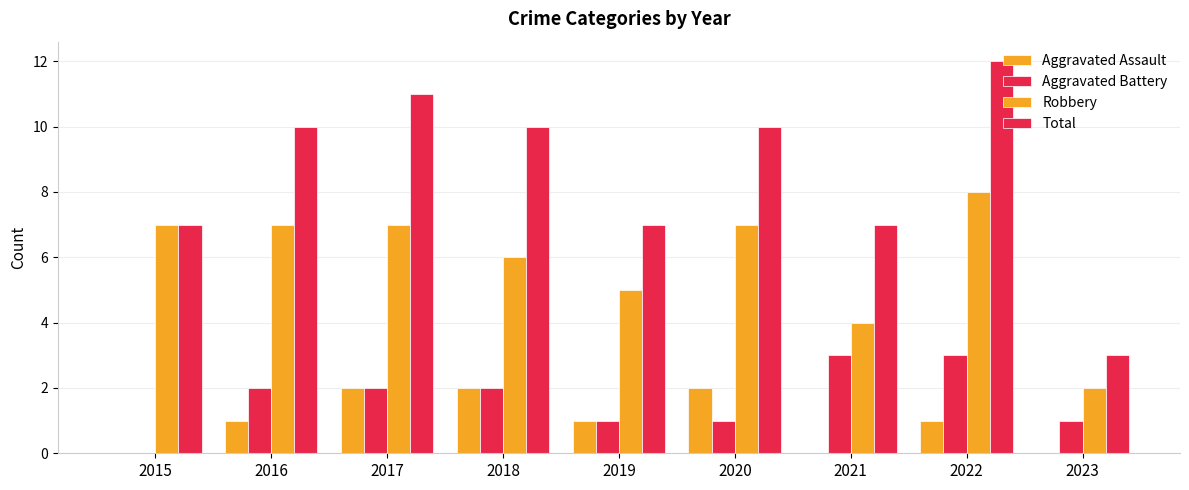

How many groups of bars are there?

9